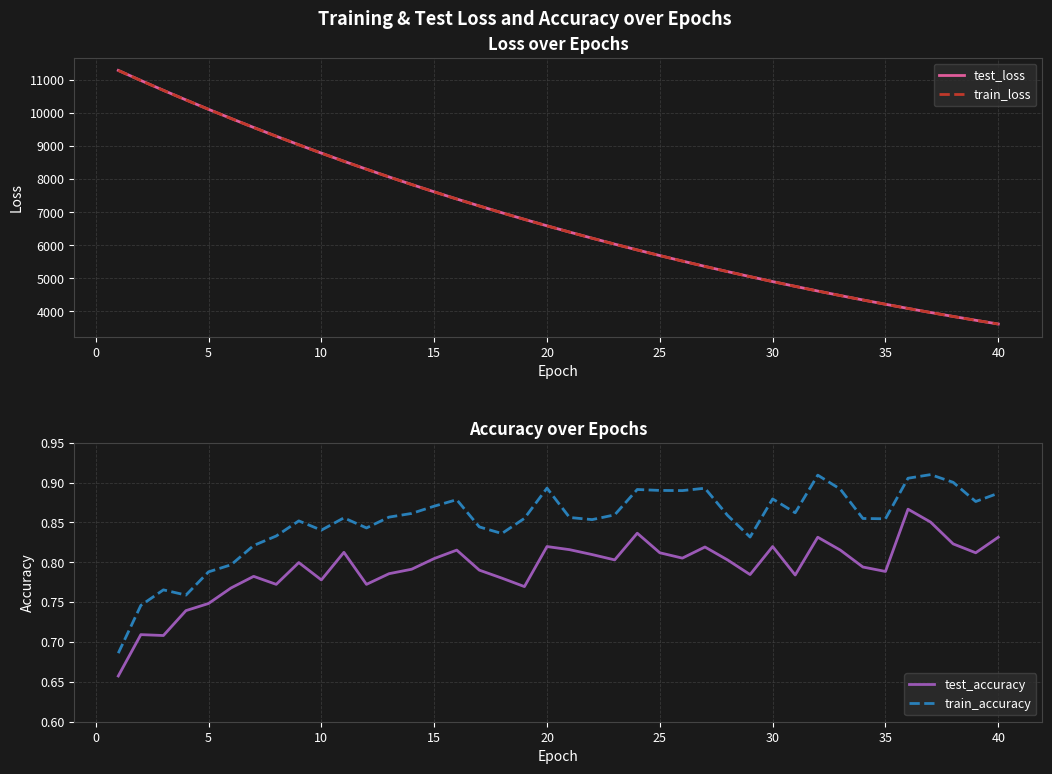

True or false: test_accuracy and train_accuracy cross at least once.

False